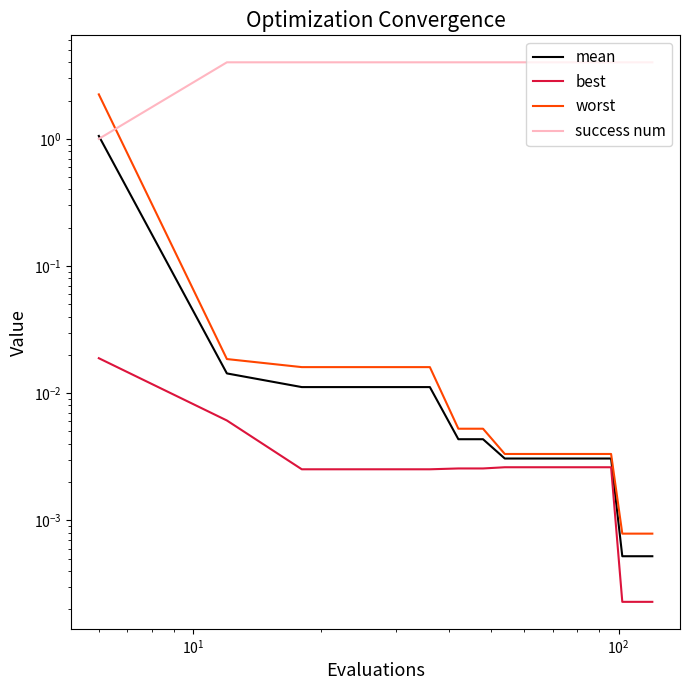

Reading left to right, transcribe all the data shown in this chart.

mean: 1.1	0.0	0.0	0.0	0.0	0.0	0.0	0.0	0.0	0.0	0.0	0.0	0.0	0.0	0.0	0.0	0.0	0.0	0.0	0.0
best: 0.0	0.0	0.0	0.0	0.0	0.0	0.0	0.0	0.0	0.0	0.0	0.0	0.0	0.0	0.0	0.0	0.0	0.0	0.0	0.0
worst: 2.2	0.0	0.0	0.0	0.0	0.0	0.0	0.0	0.0	0.0	0.0	0.0	0.0	0.0	0.0	0.0	0.0	0.0	0.0	0.0
success num: 1.0	4.0	4.0	4.0	4.0	4.0	4.0	4.0	4.0	4.0	4.0	4.0	4.0	4.0	4.0	4.0	4.0	4.0	4.0	4.0